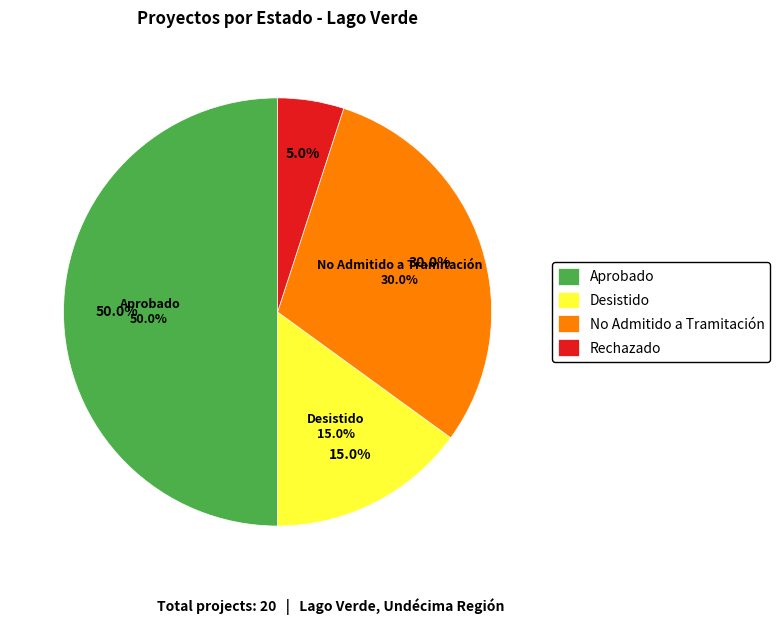

Which has a higher value, Desistido or Aprobado?

Aprobado